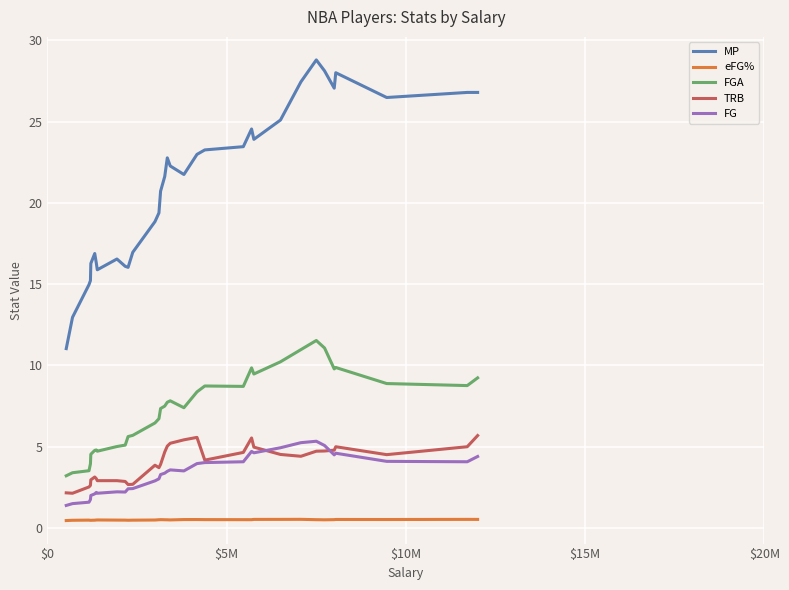

Which series has the largest total across all categories?

MP